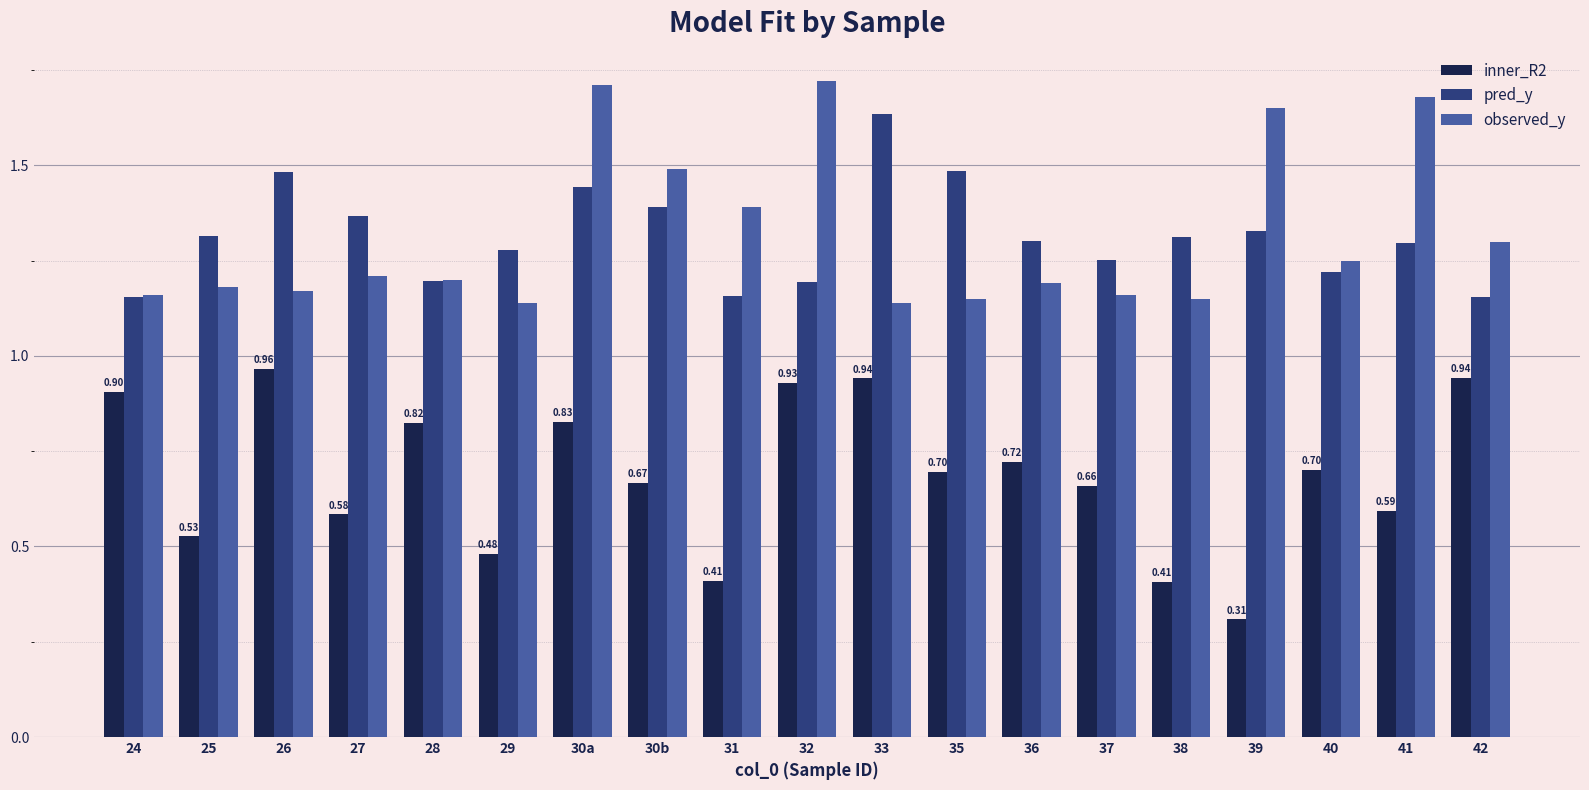

Which series has the largest range (max minus min)?

inner_R2